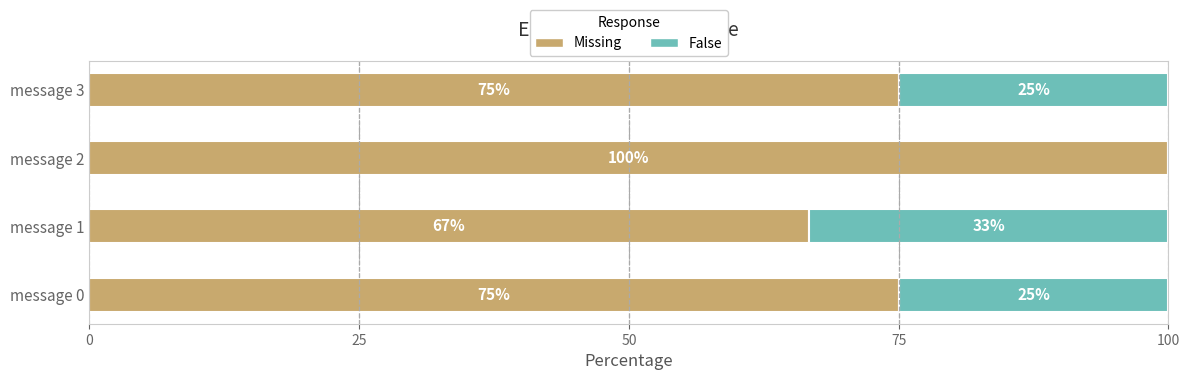

What is the highest value of the Missing series?

100.0